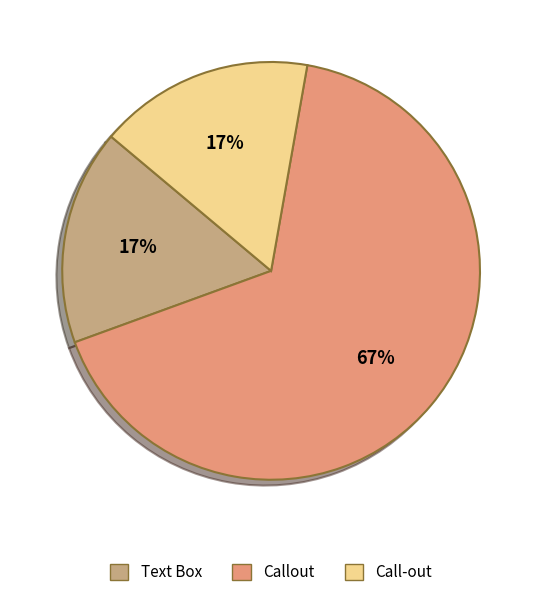

Approximately how many times larger is the value at Text Box compared to Call-out?

1.0